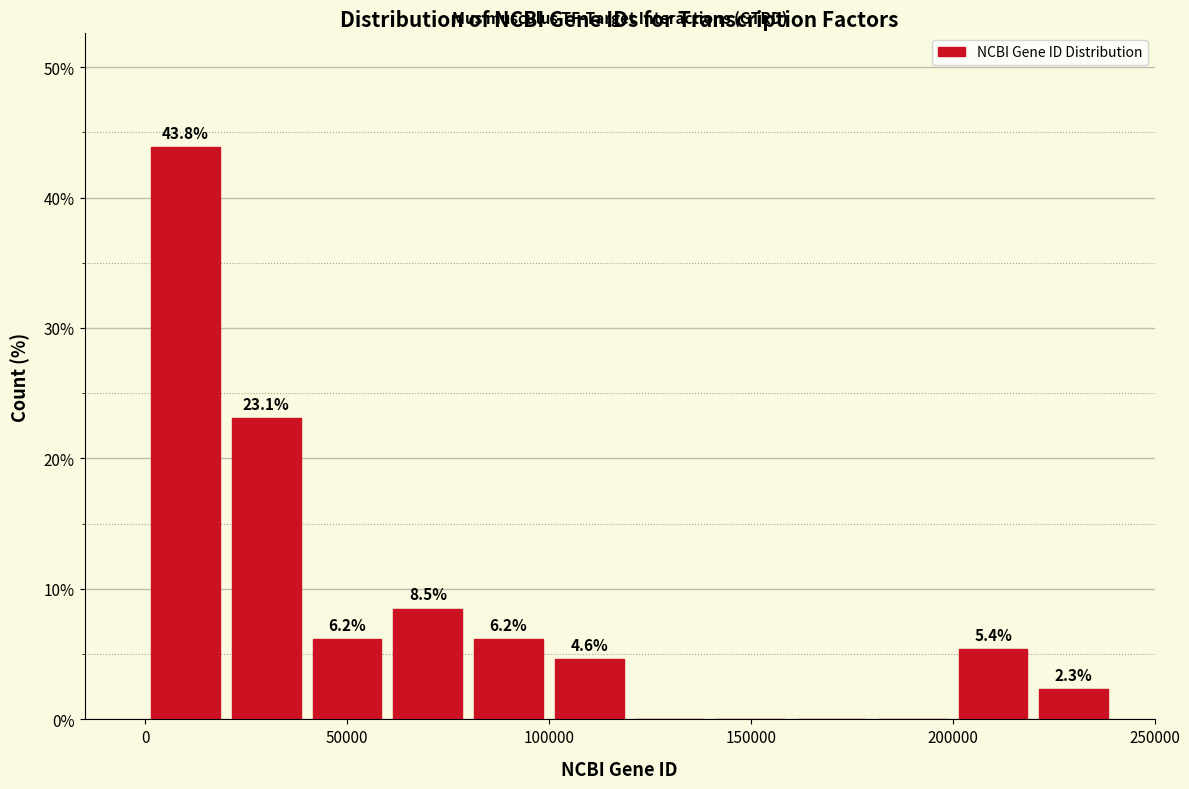

Which range on the x-axis has the tallest bar?

0 to 20000